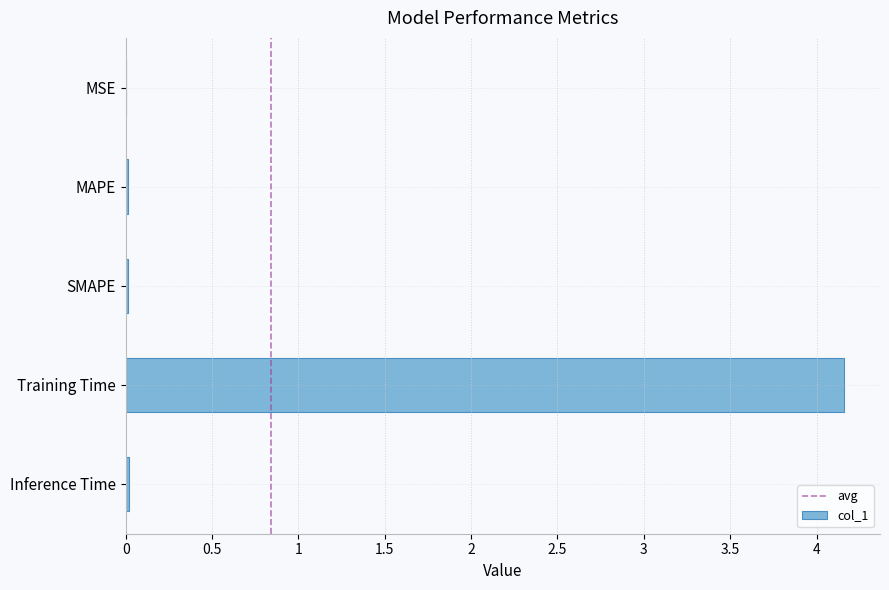

Which label corresponds to the largest value in the chart?

Training Time